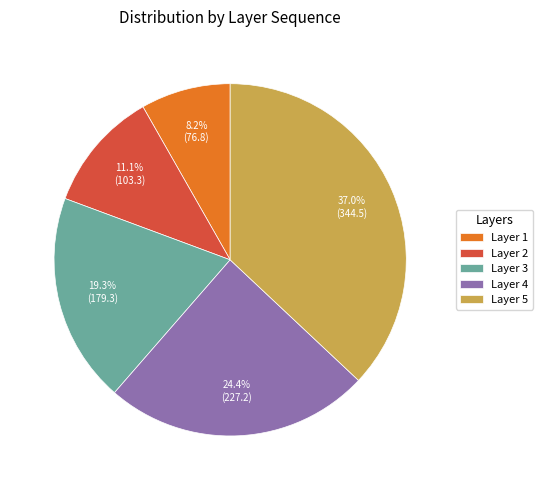

Is there a majority slice in this chart?

No